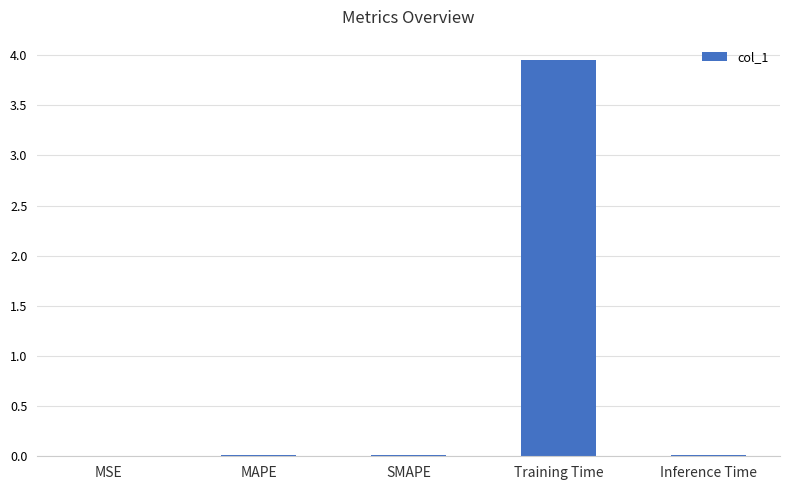

What is the average value?

0.8